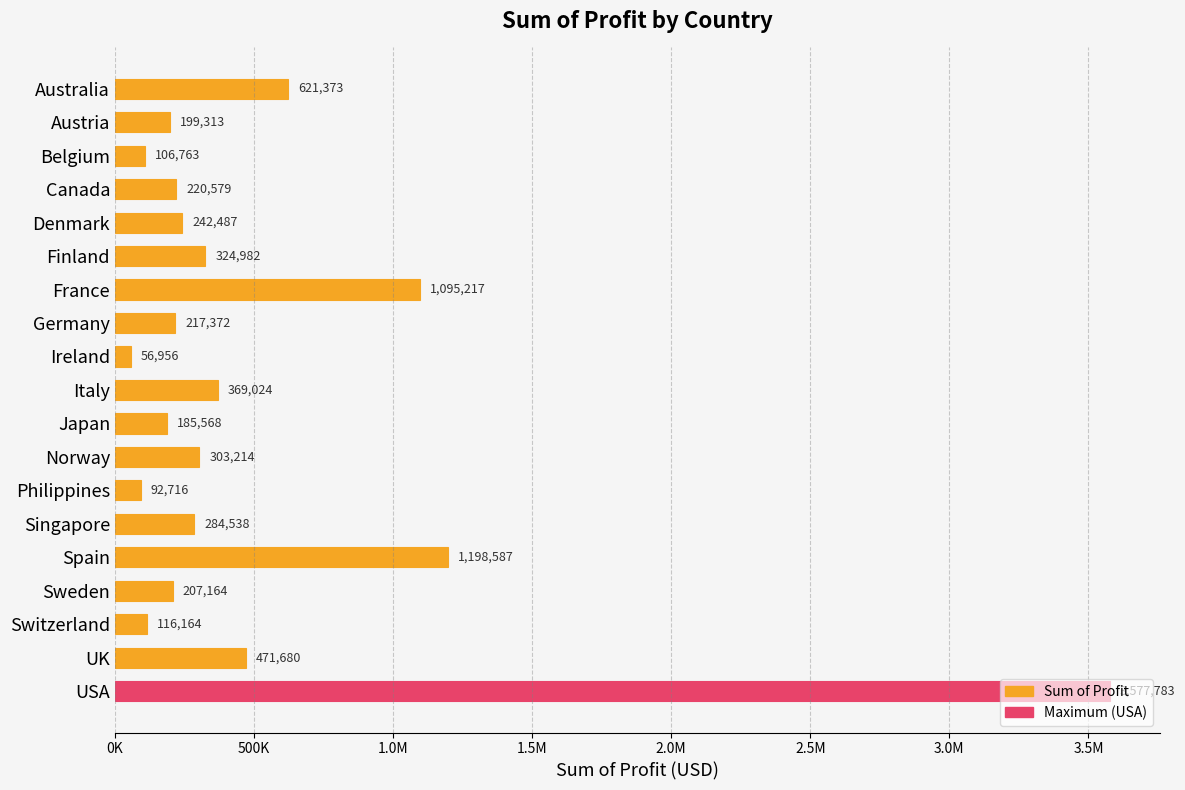

Does the chart contain any negative values?

No